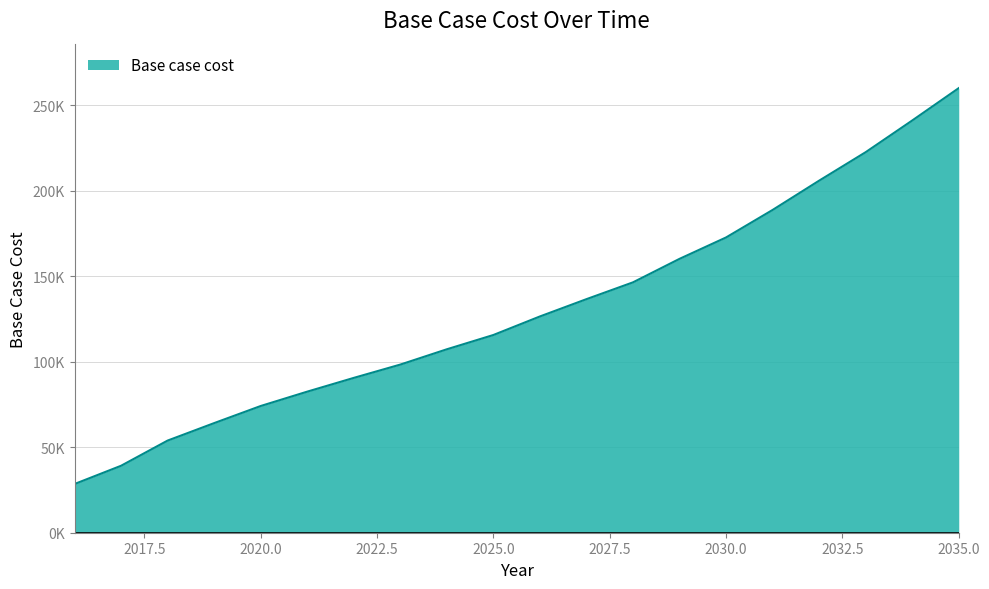

Does the chart display data point markers on the line(s)?

No